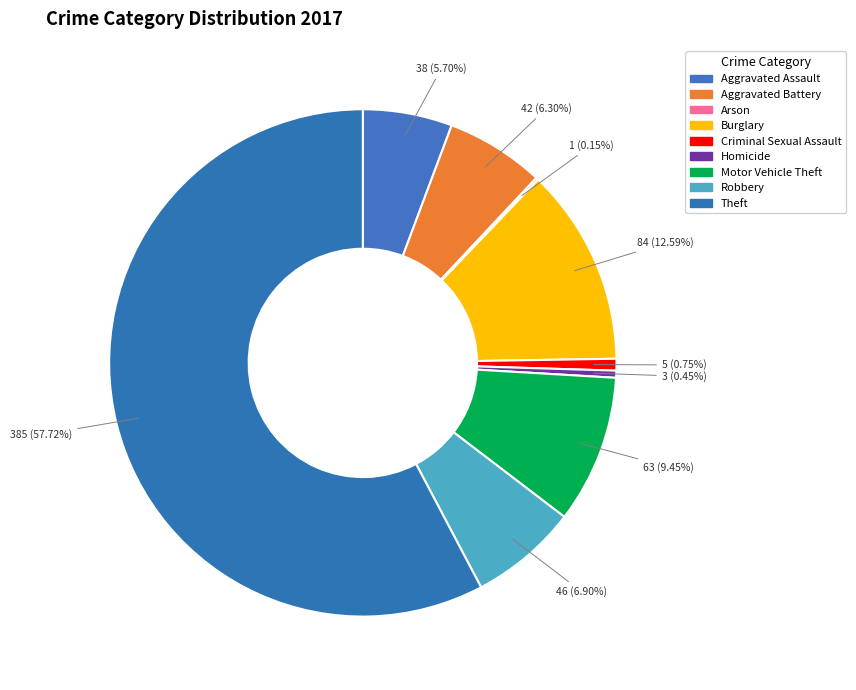

Is there a majority slice in this chart?

Yes